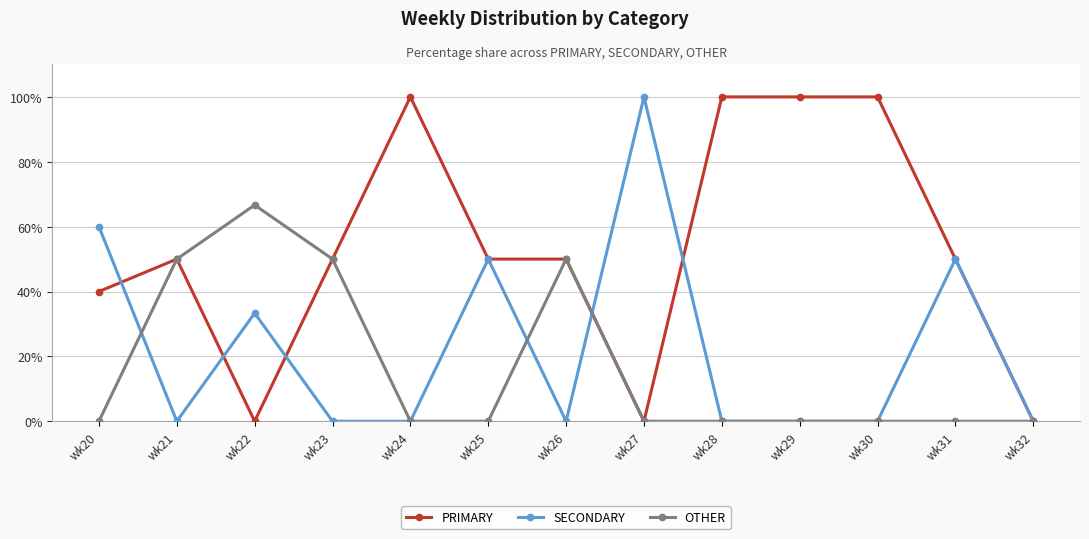

Where is the first local minimum for SECONDARY?

wk21